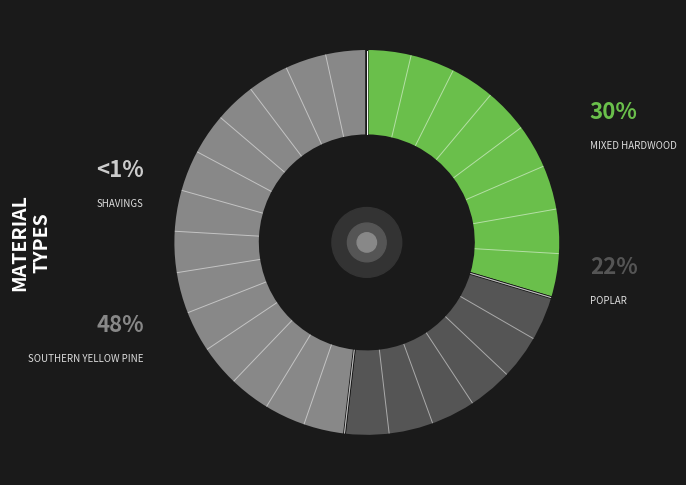

Is Mixed Hardwood the majority of the pie?

No